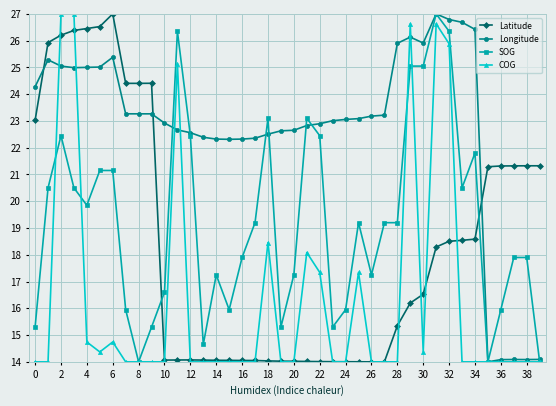

At how many categories does at least one series exceed 15?

40